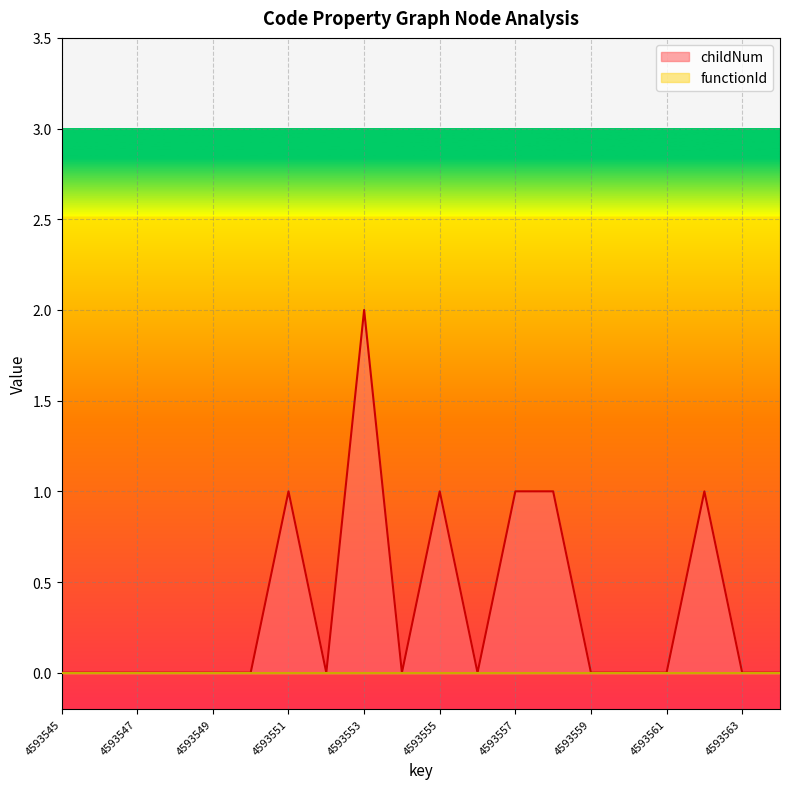

Where is the first local maximum?

4593551